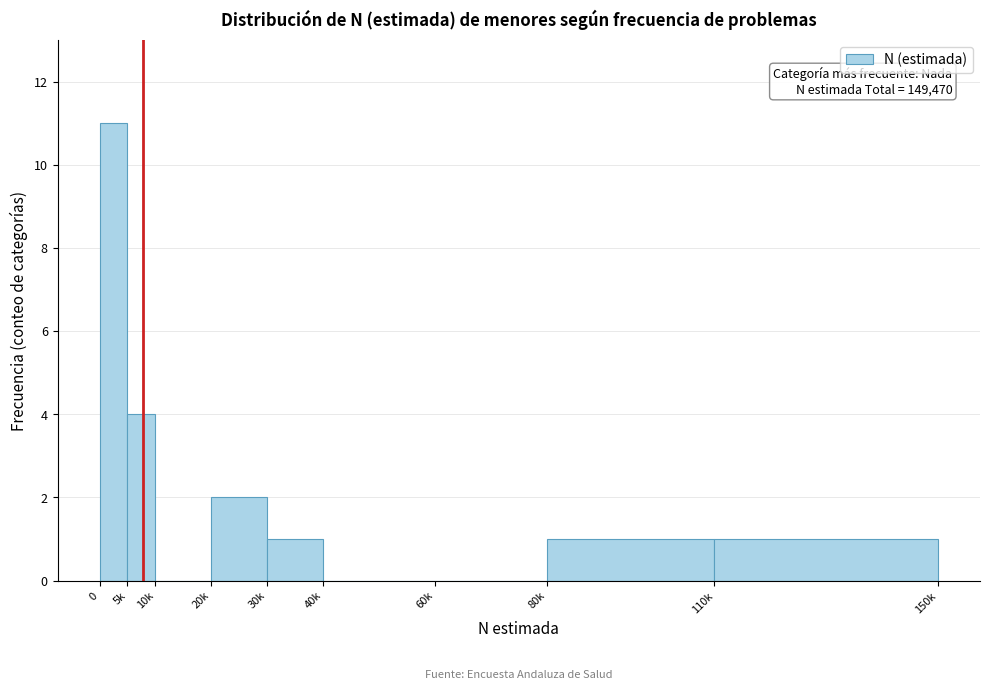

Reading left to right, what are all the values shown in this chart?

0=11	5k=4	10k=0	20k=2	30k=1	40k=0	60k=0	80k=1	110k=1